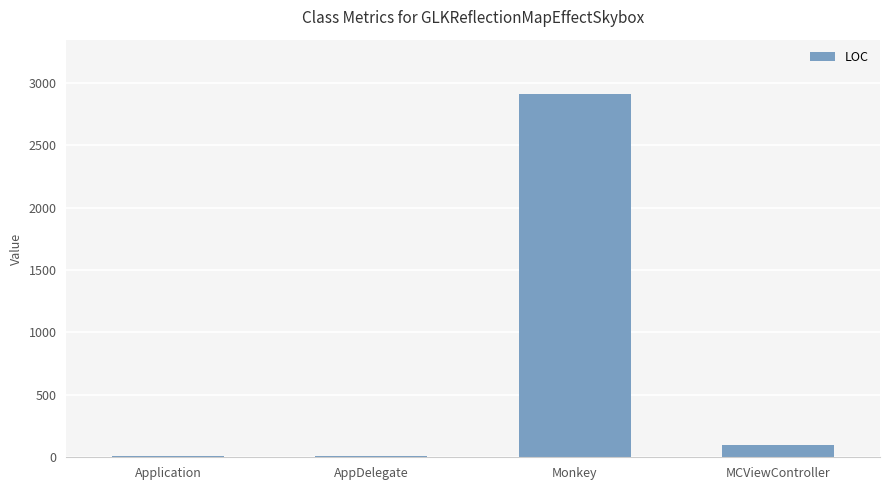

True or false: the data shows 4006 at Monkey.

False